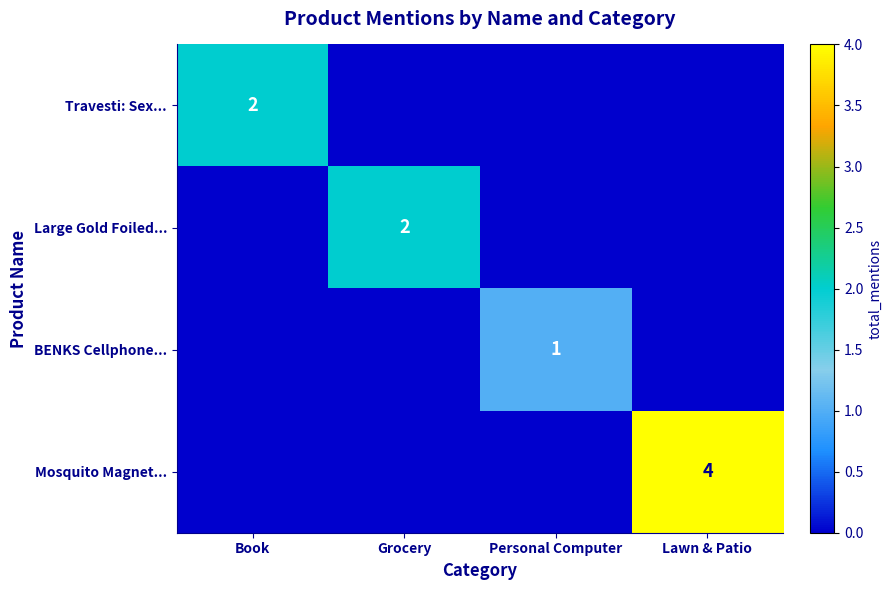

Is the value of Travesti: Sex... at Grocery greater than the value of BENKS Cellphone... at Personal Computer?

No